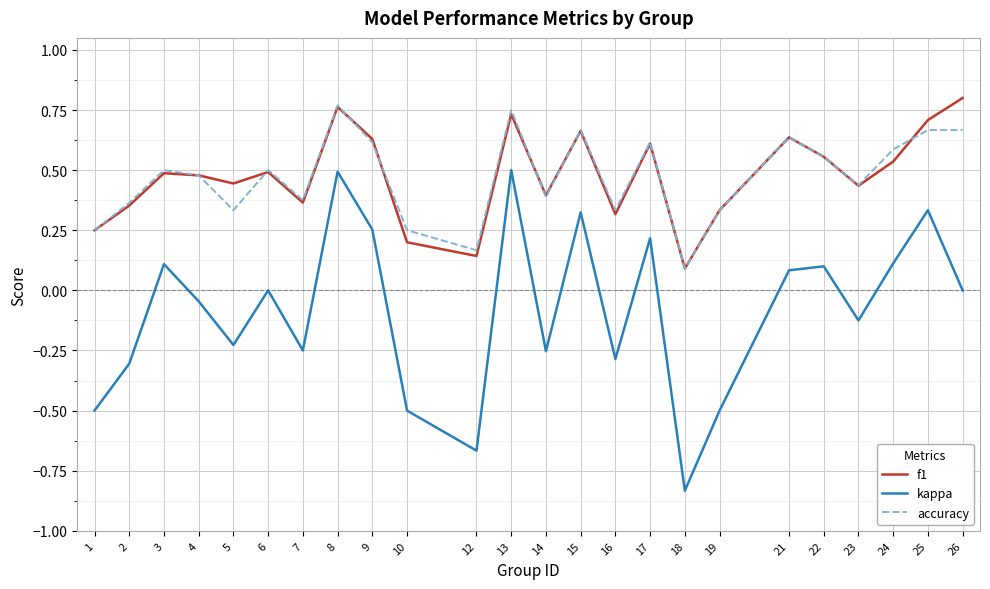

Rank the series by their maximum value, from highest to lowest.

f1, accuracy, kappa